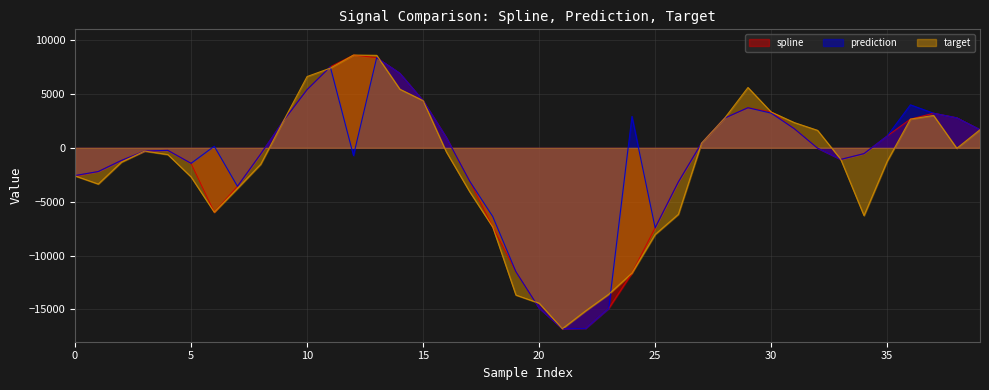

True or false: spline has a value of -11501.4 at 19.

True